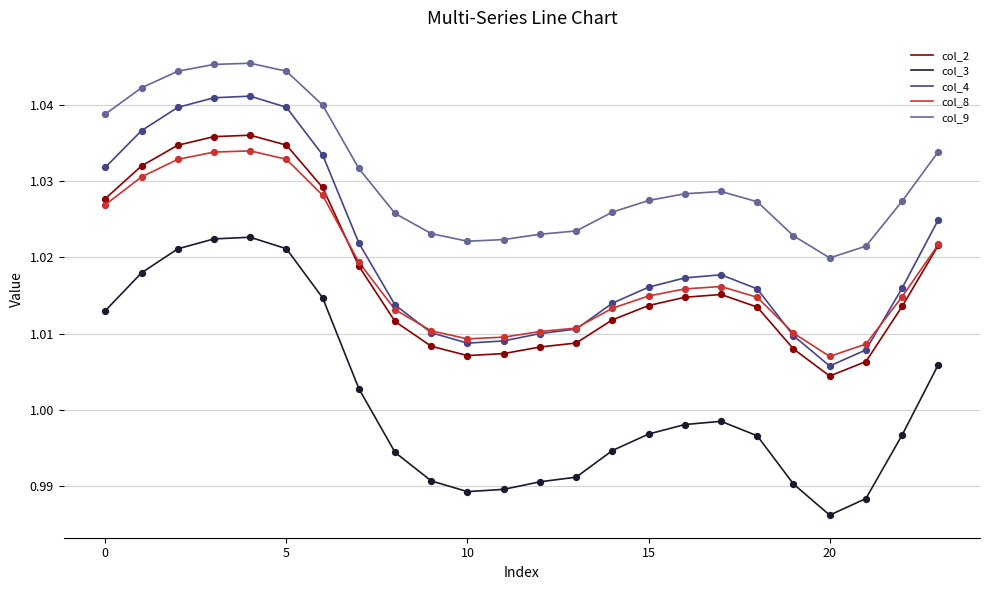

Which series has the widest spread of values?

col_3